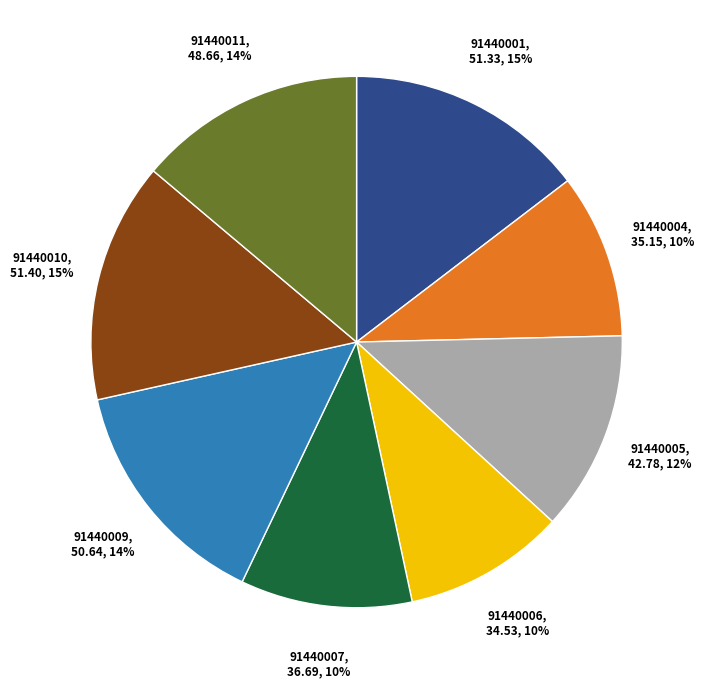

True or false: 91440010 accounts for 3% of the total.

False